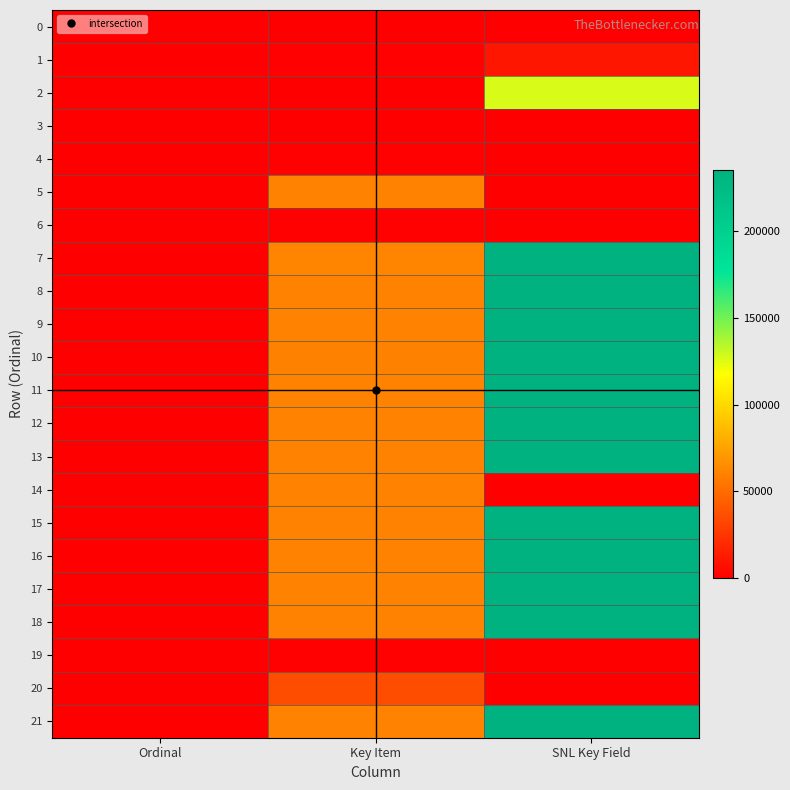

Which series has the widest spread of values?

13